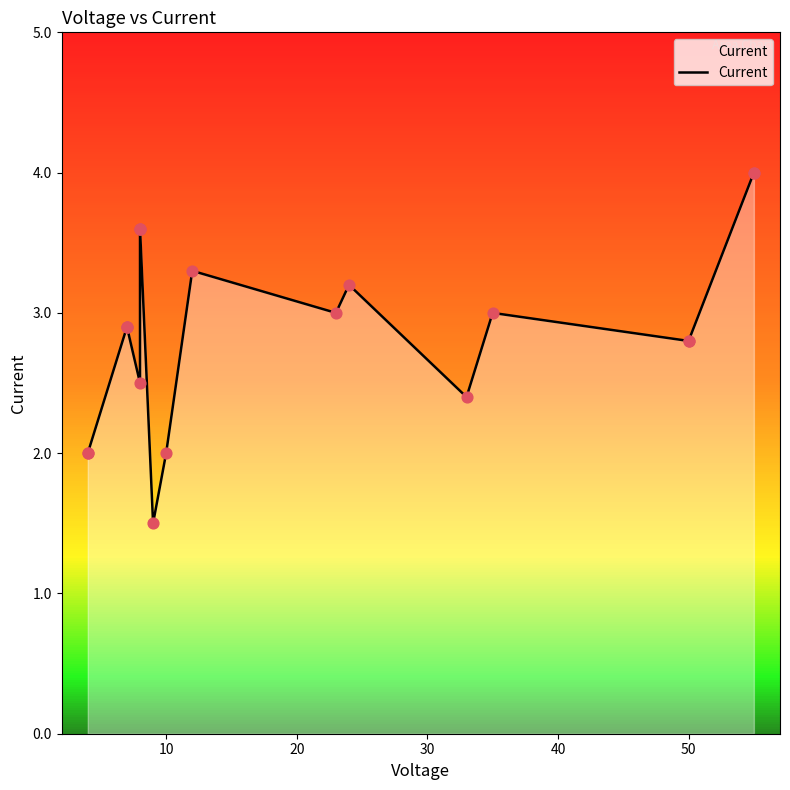

What is the change in value from 20 to 16?

-0.1